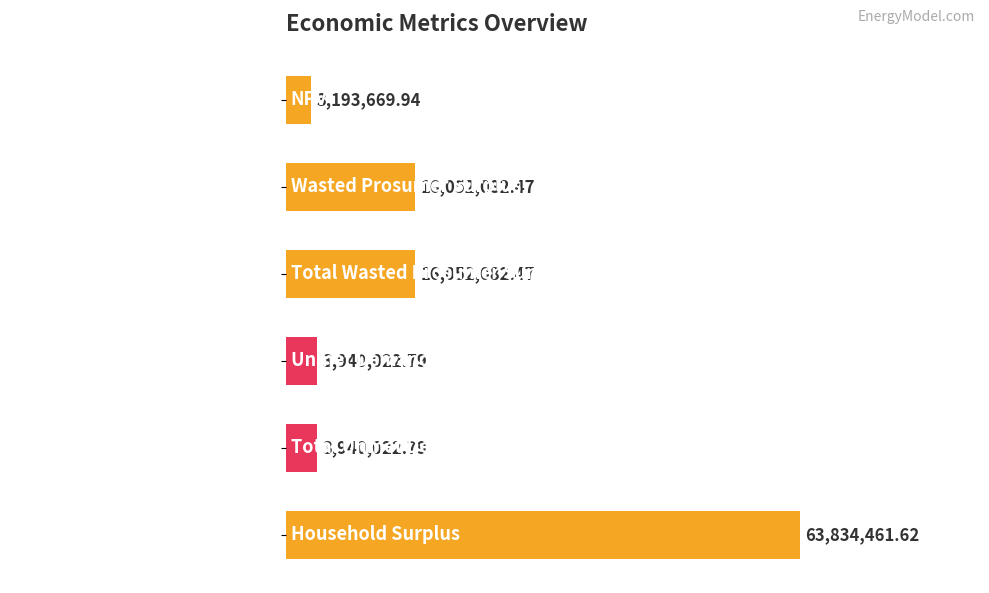

How many categories are shown in the chart?

6